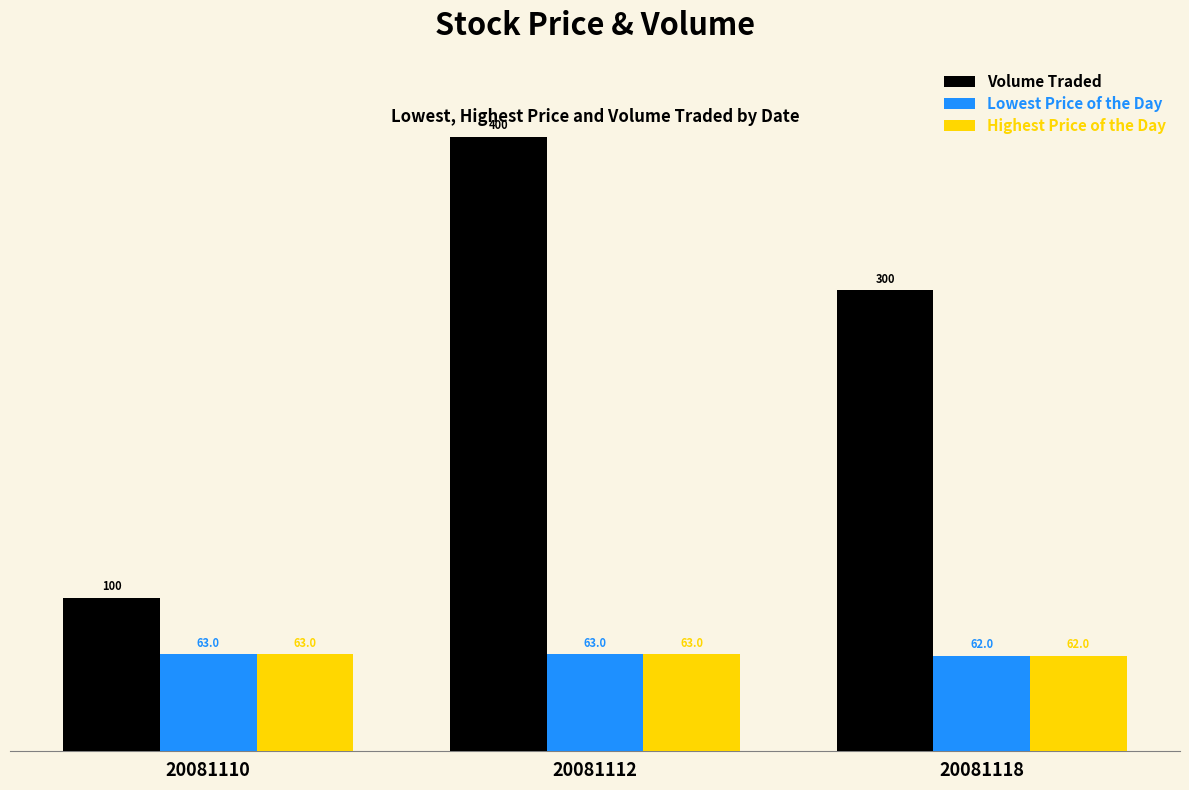

What is the sum of all Volume Traded values?

800